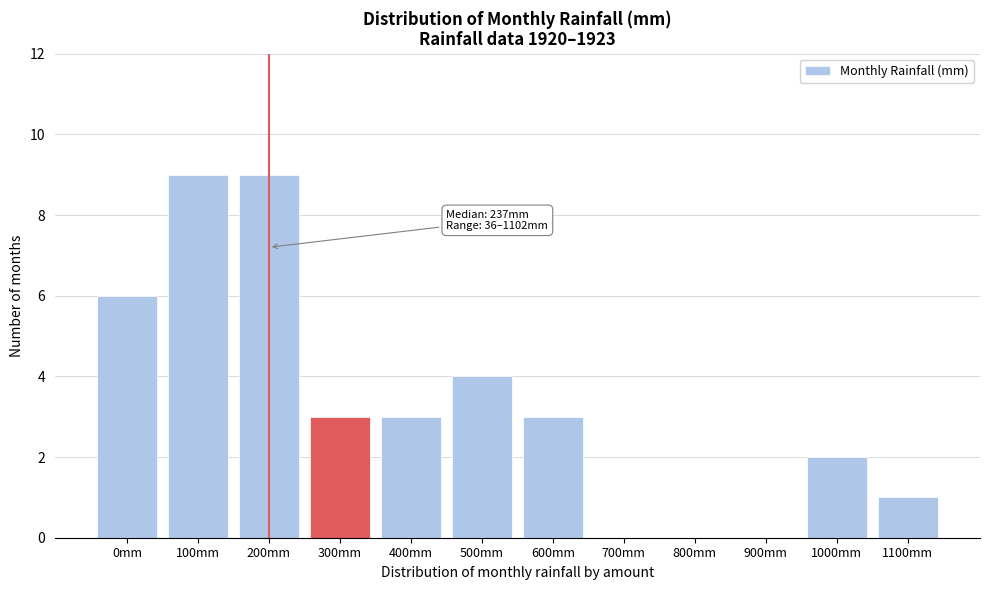

Reading left to right, what are all the values shown in this chart?

0mm=6	100mm=9	200mm=9	300mm=3	400mm=3	500mm=4	600mm=3	700mm=0	800mm=0	900mm=0	1000mm=2	1100mm=1